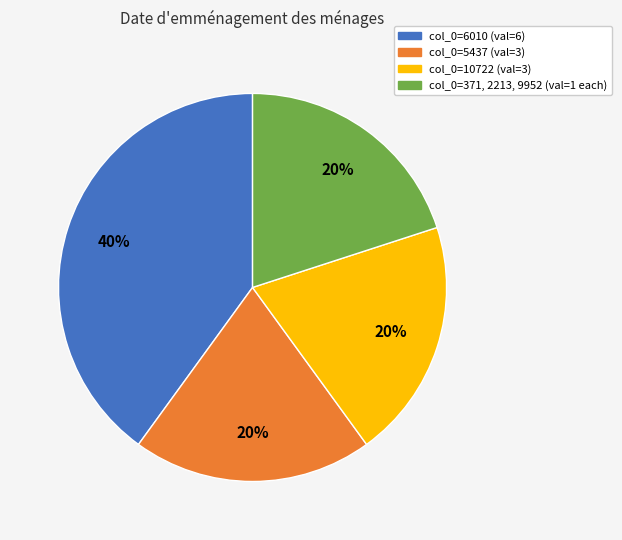

What is the largest slice in the pie chart?

col_0=6010 (val=6)